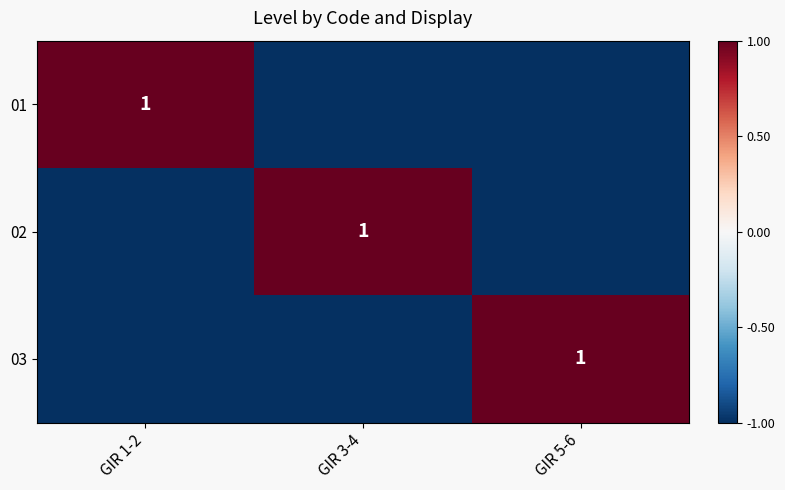

The value of 03 at GIR 5-6 is 1. True or false?

True